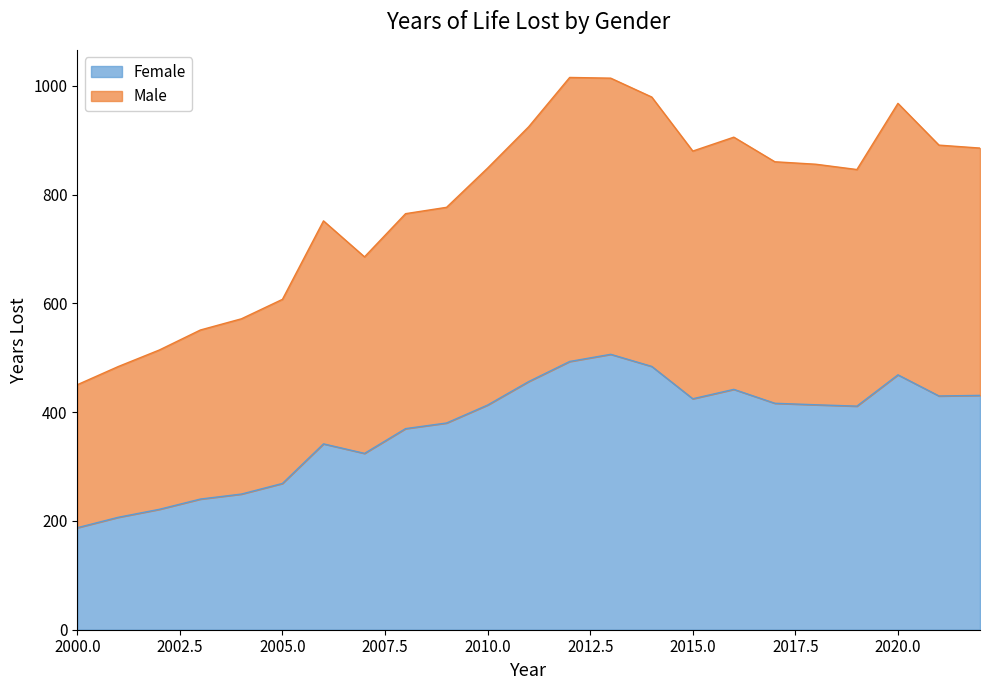

Between 2004 and 2013, which is larger?

2013